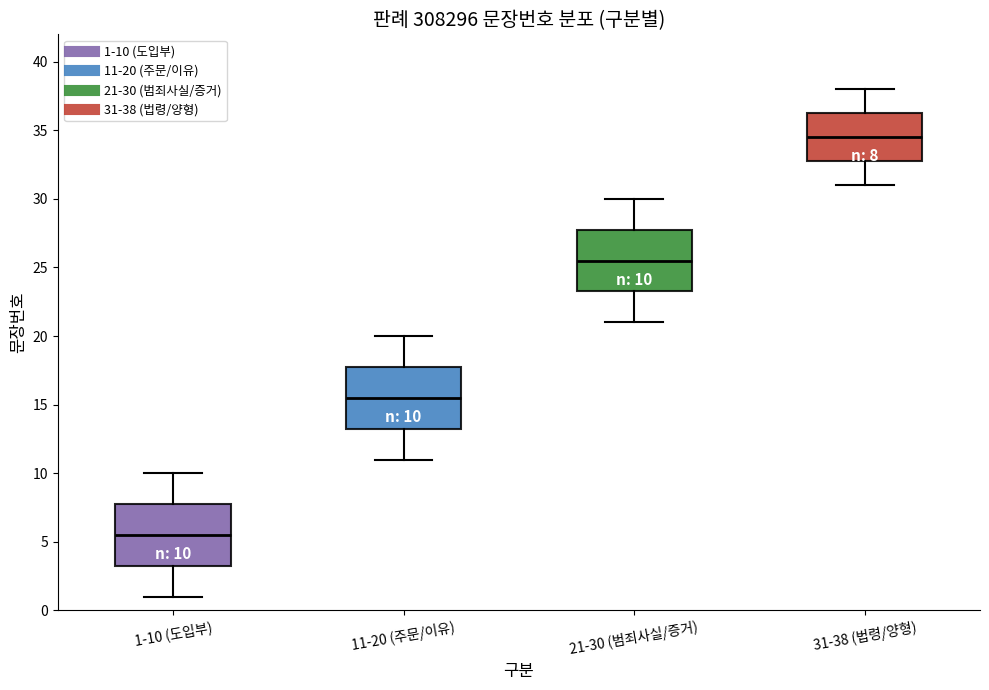

Which box's median line is the highest?

31-38 (법령/양형)